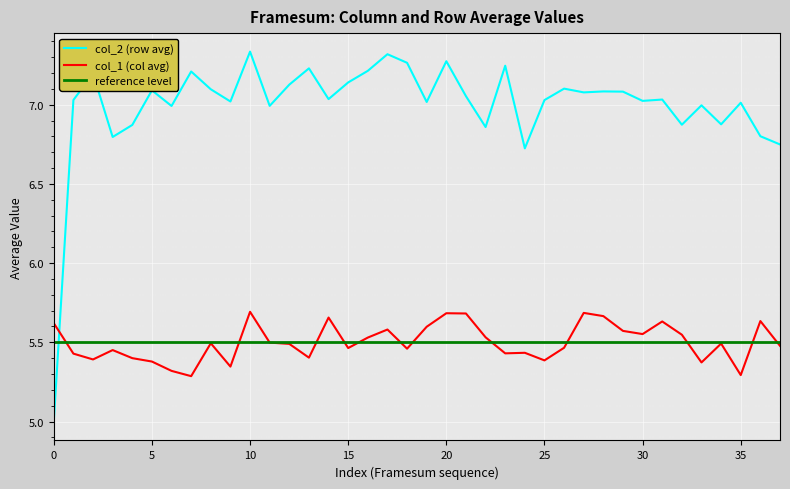

Between 245 and 269, which series saw the biggest shift?

col_2